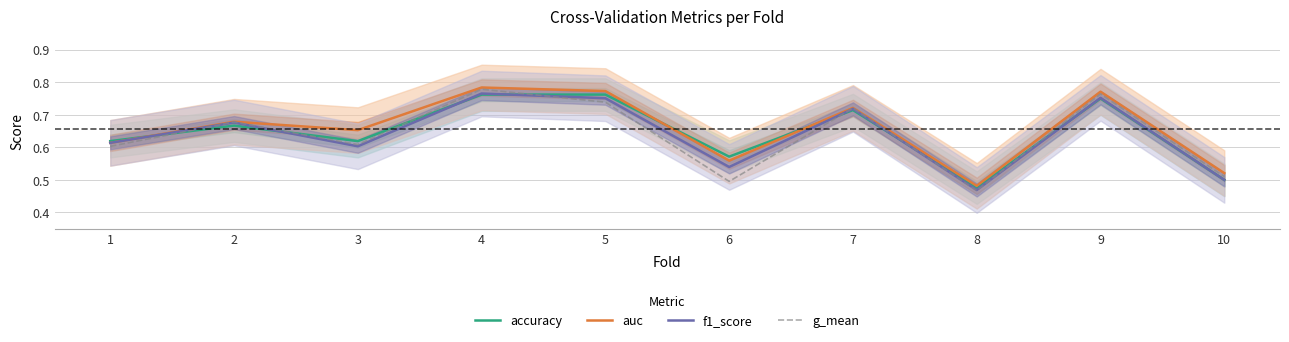

In g_mean, how many points are higher than both neighbors (excluding endpoints)?

4